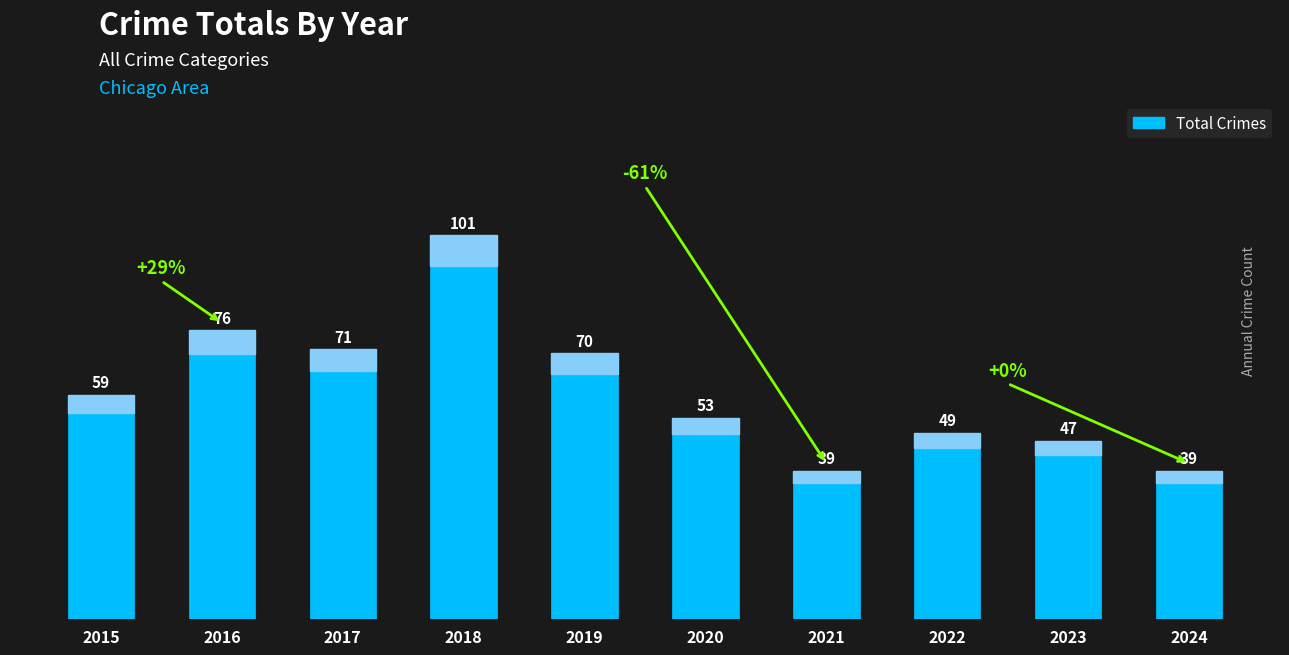

Does the chart contain any negative values?

No